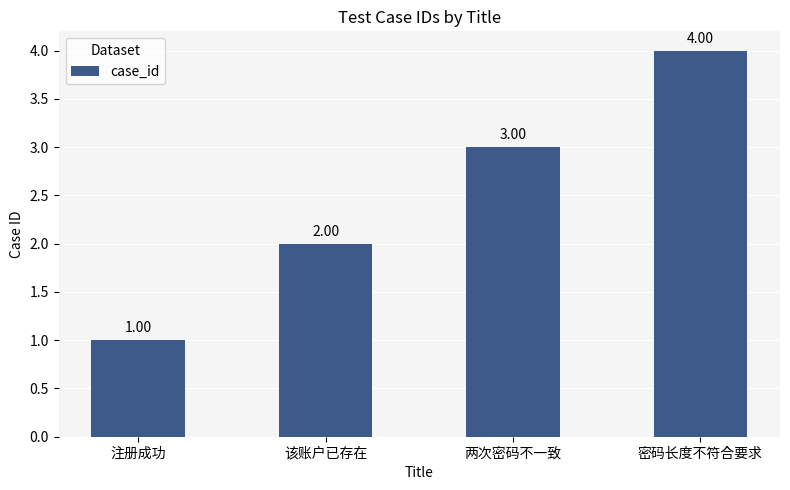

Reading left to right, what are all the values shown in this chart?

1	2	3	4